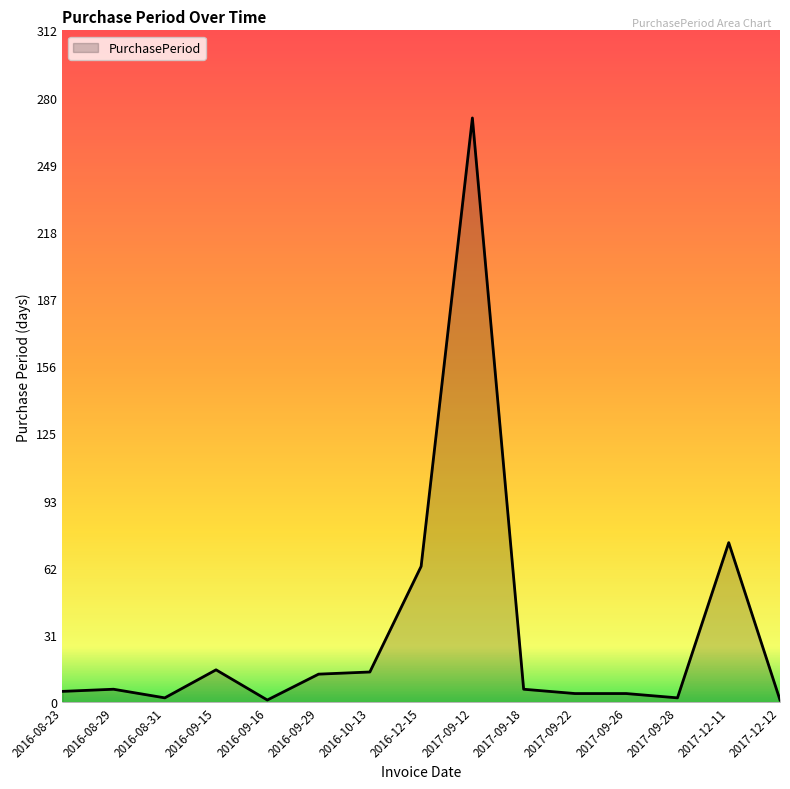

What is the change in value from 2016-09-29 to 2017-12-11?

+61